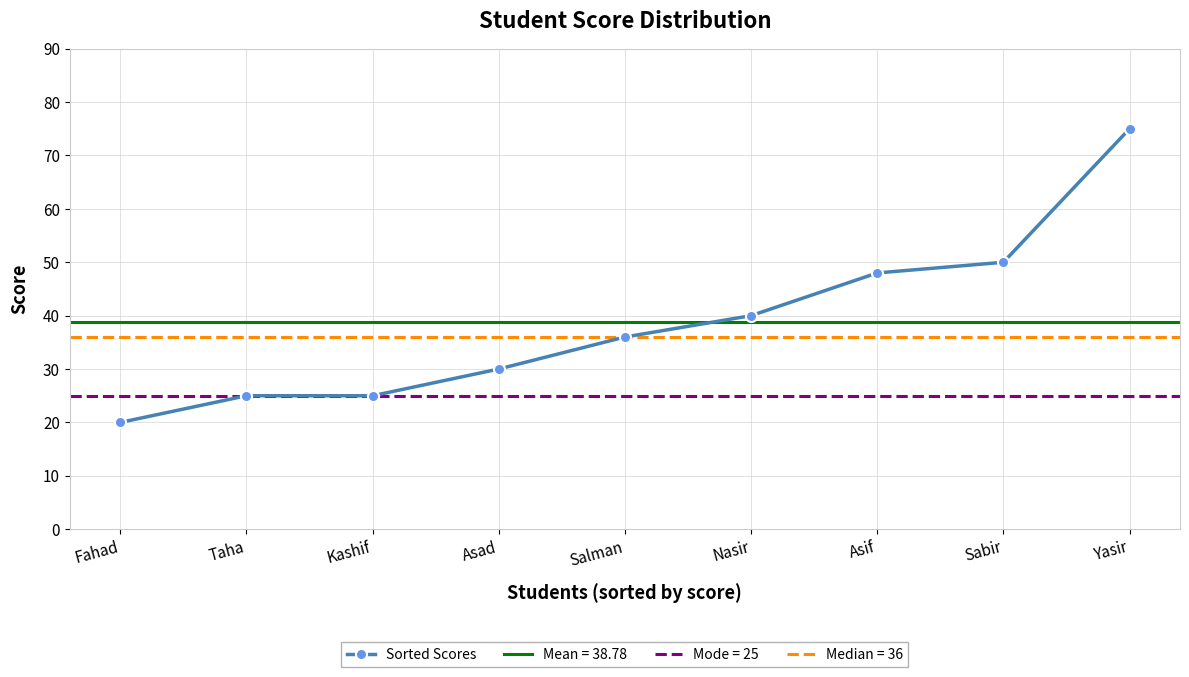

Which category has the highest value across all series?

Yasir